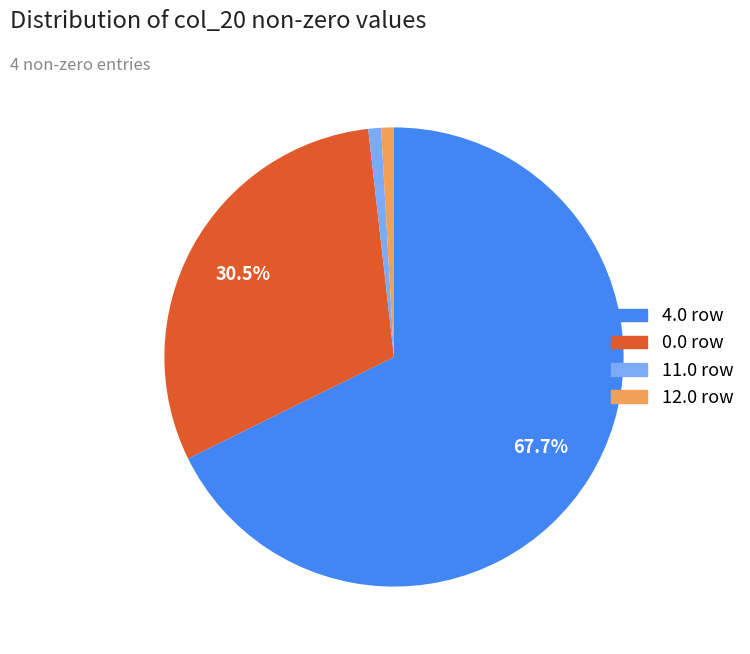

How many slices are in this pie chart?

4